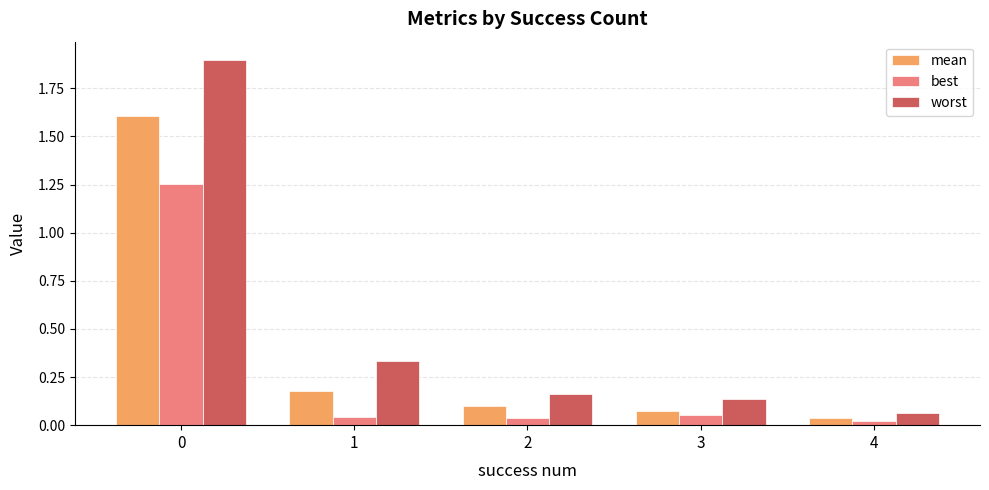

Which category has the lowest value across all series?

4